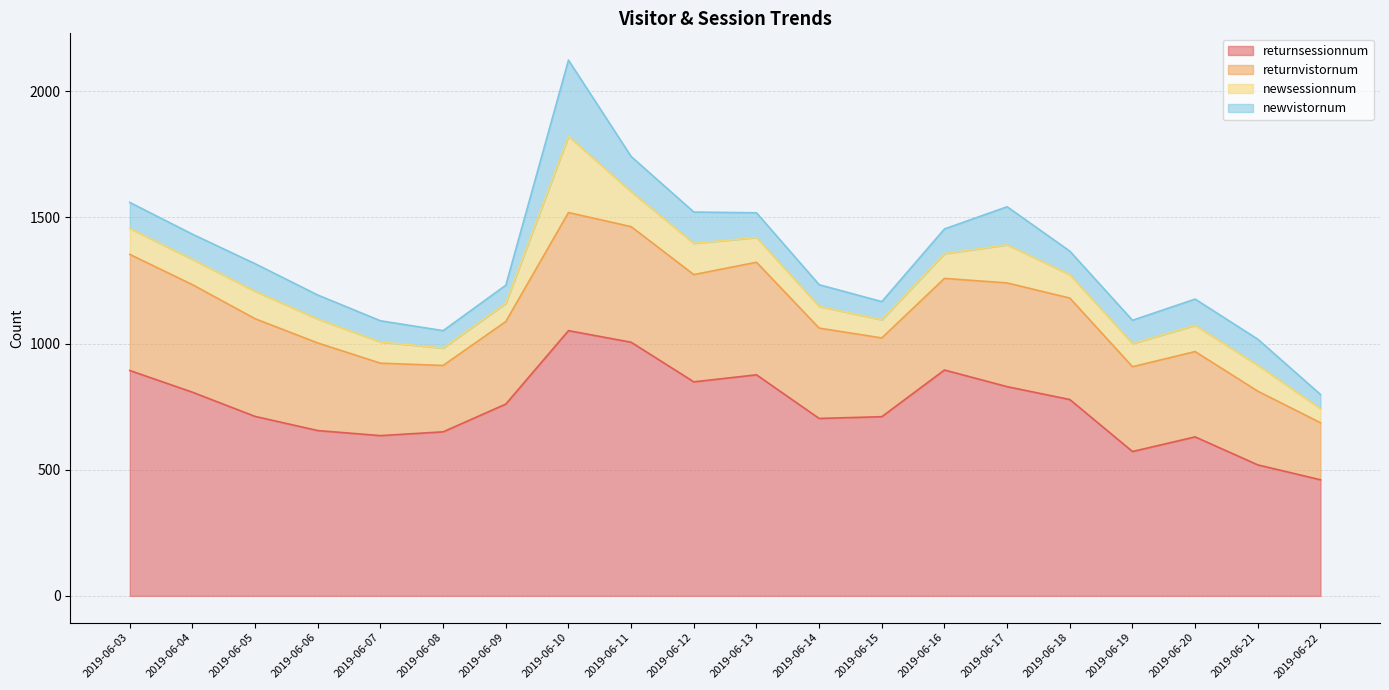

How many interior local peaks does the newvistornum series have?

4